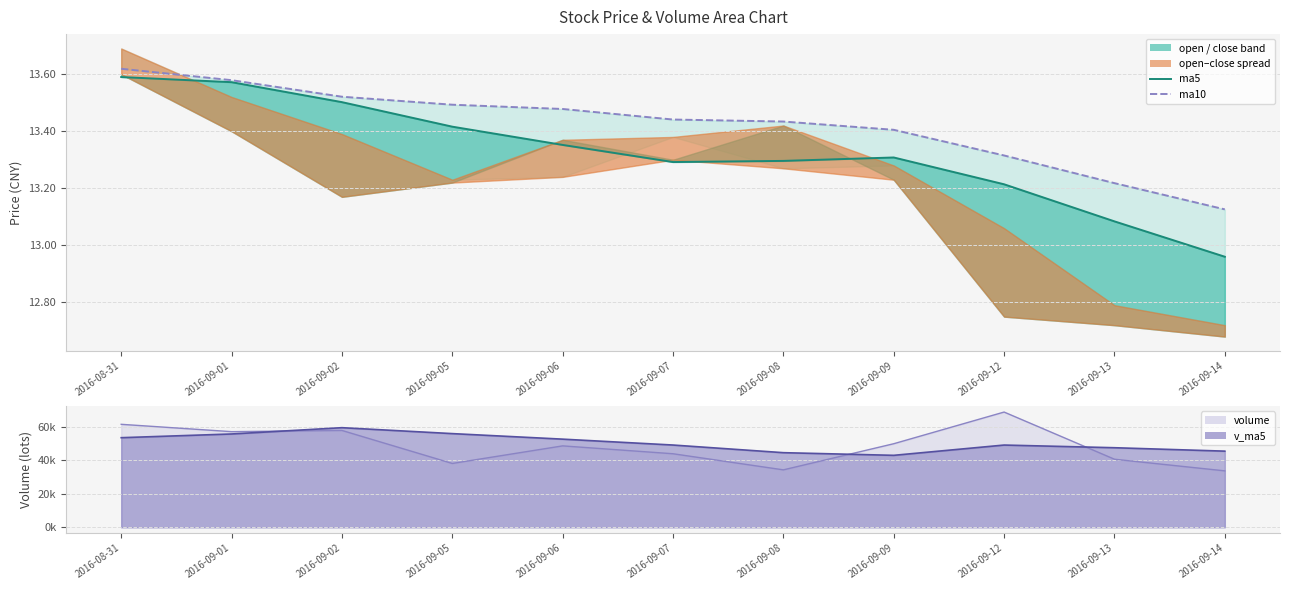

Is the value of ma5 at 2016-08-31 greater than the value of ma10 at 2016-09-13?

Yes